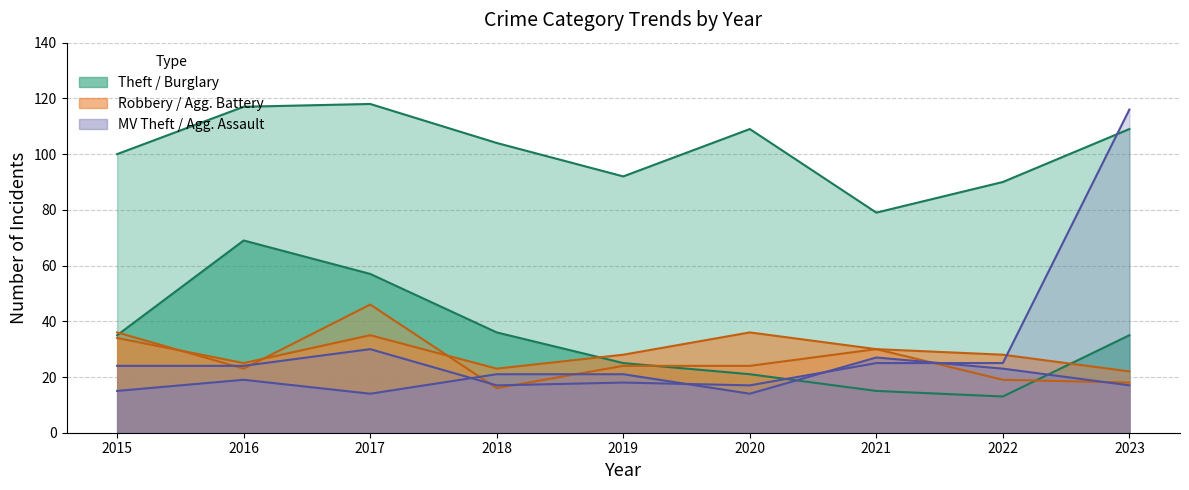

Reading right to left, transcribe all the data shown in this chart.

Theft: 2023=109	2022=90	2021=79	2020=109	2019=92	2018=104	2017=118	2016=117	2015=100
Burglary: 2023=35	2022=13	2021=15	2020=21	2019=25	2018=36	2017=57	2016=69	2015=35
Robbery: 2023=18	2022=19	2021=30	2020=24	2019=24	2018=16	2017=46	2016=23	2015=36
Aggravated Battery: 2023=22	2022=28	2021=30	2020=36	2019=28	2018=23	2017=35	2016=25	2015=34
Motor Vehicle Theft: 2023=116	2022=25	2021=25	2020=17	2019=18	2018=17	2017=30	2016=24	2015=24
Aggravated Assault: 2023=17	2022=23	2021=27	2020=14	2019=21	2018=21	2017=14	2016=19	2015=15